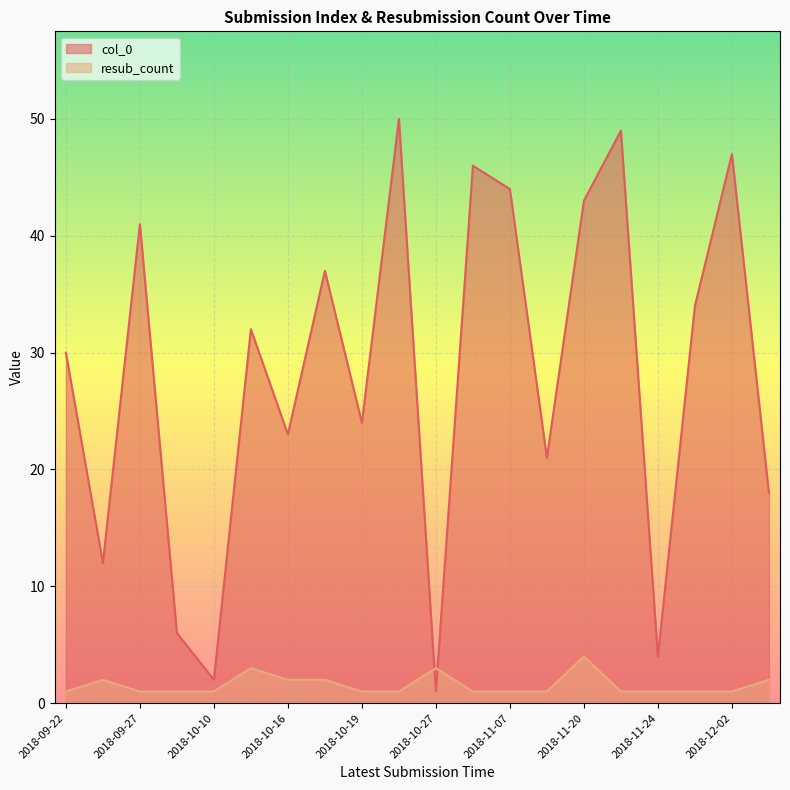

Rank the series at 2018-10-16 from highest to lowest value.

col_0, resub_count